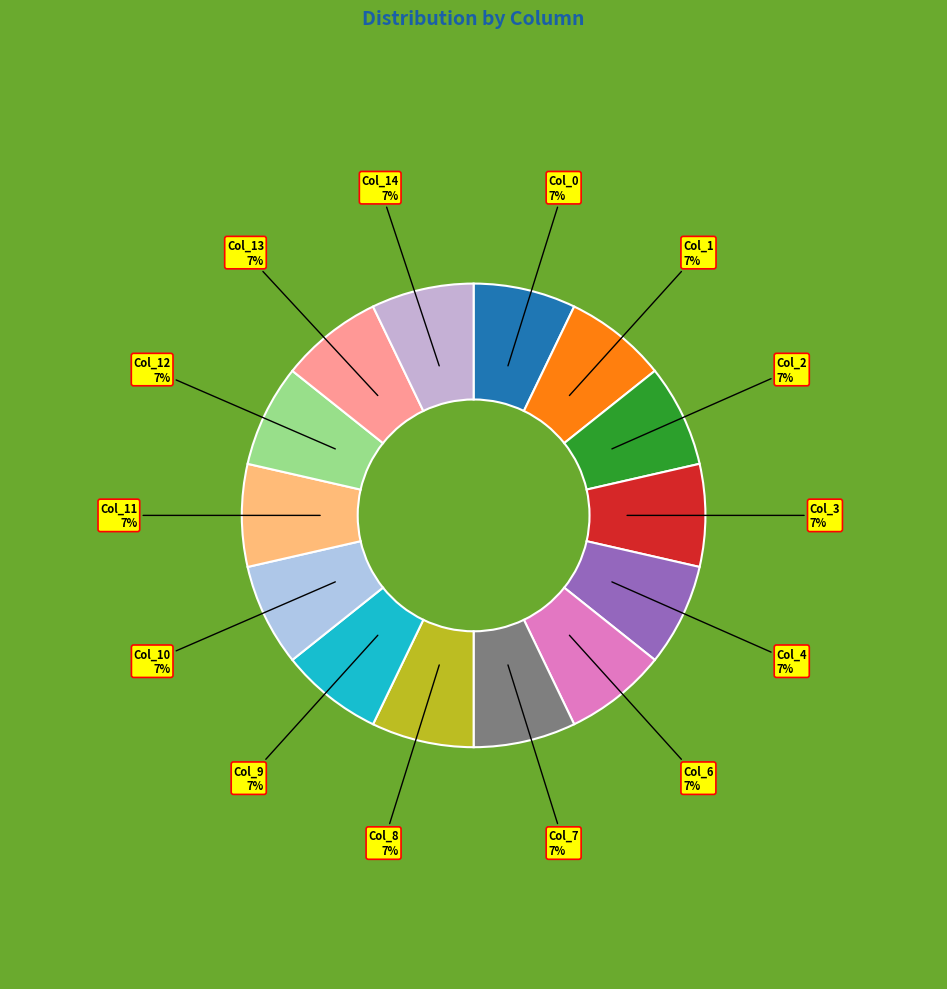

True or false: Col_1 accounts for 18% of the total.

False